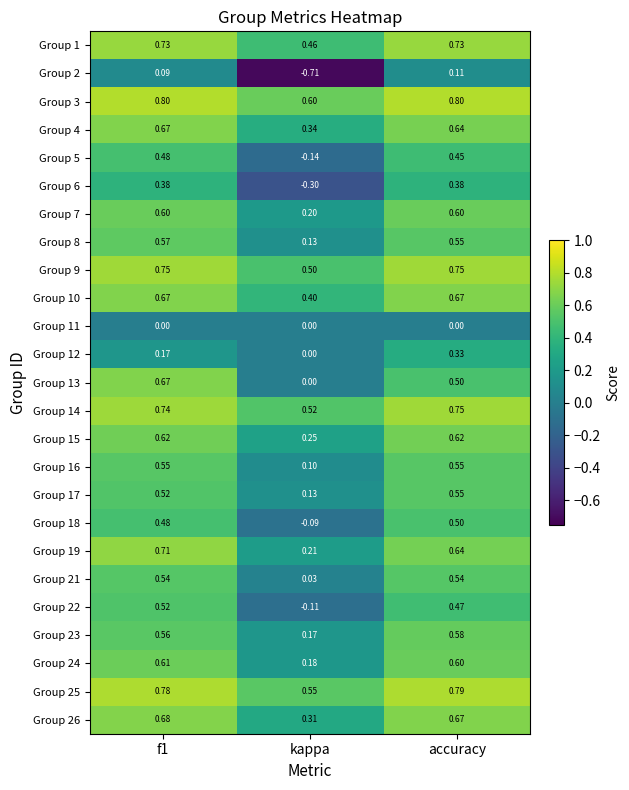

At which category does the chart reach its minimum across all series?

kappa